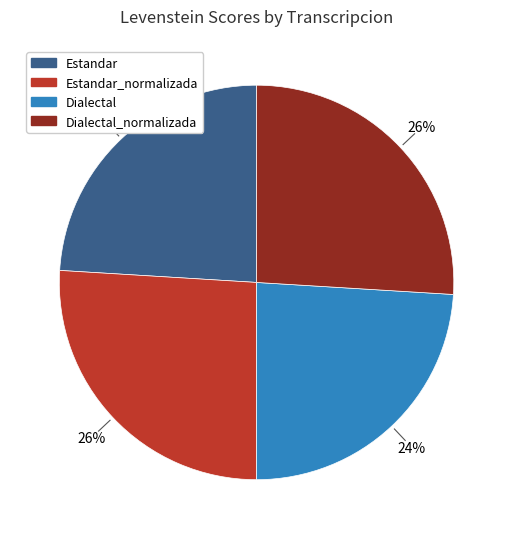

To the nearest percent, what is the average slice percentage?

25%